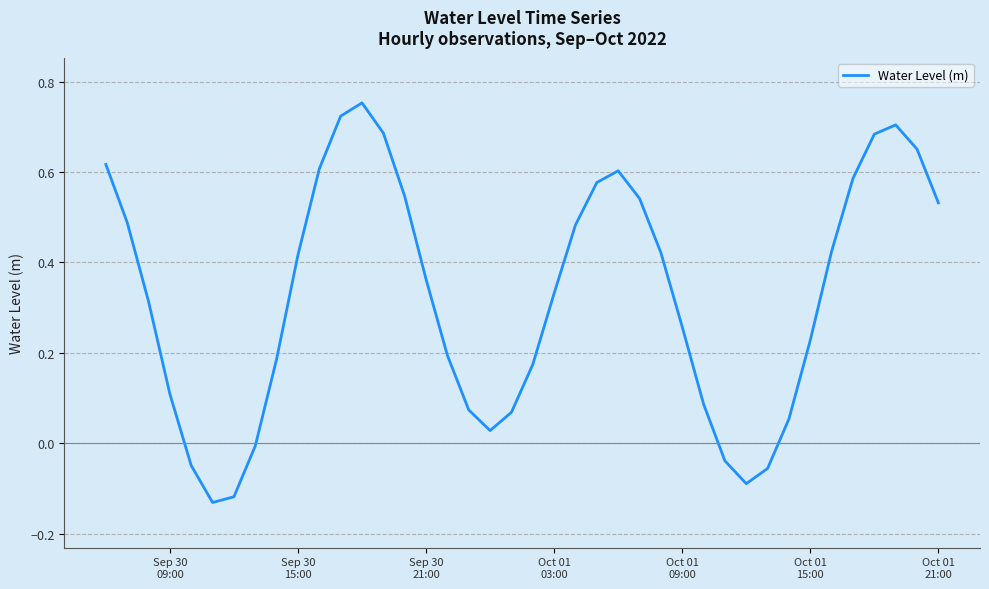

How many series are shown in this chart?

1